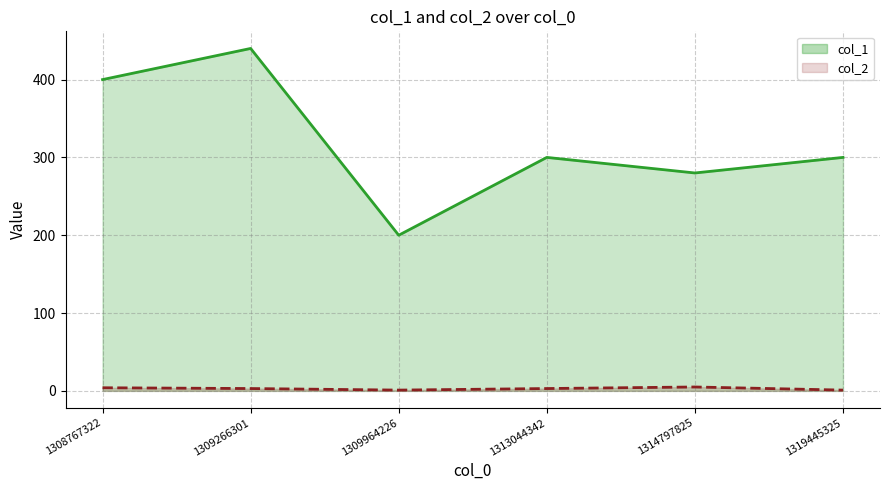

Reading left to right, list all the values displayed in this chart.

col_1: 1308767322=400	1309266301=440	1309964226=200	1313044342=300	1314797825=280	1319445325=300
col_2: 1308767322=4	1309266301=3	1309964226=1	1313044342=3	1314797825=5	1319445325=1